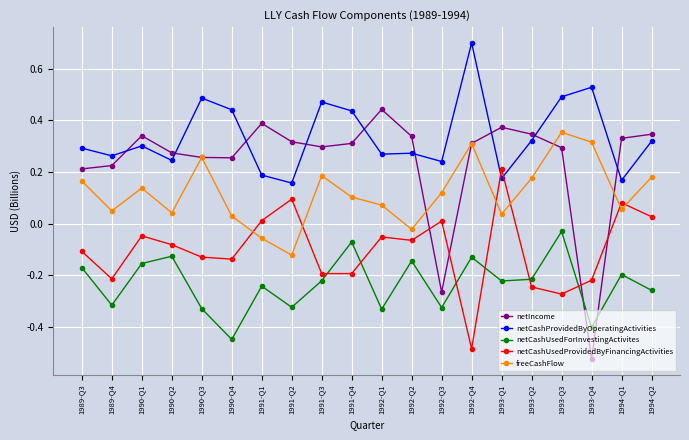

How many times do netIncome and netCashUsedProvidedByFinancingActivities cross each other?

4